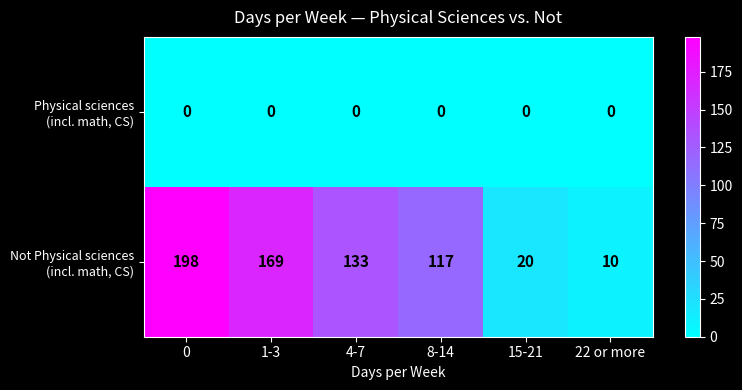

At how many categories does at least one series exceed 15?

5